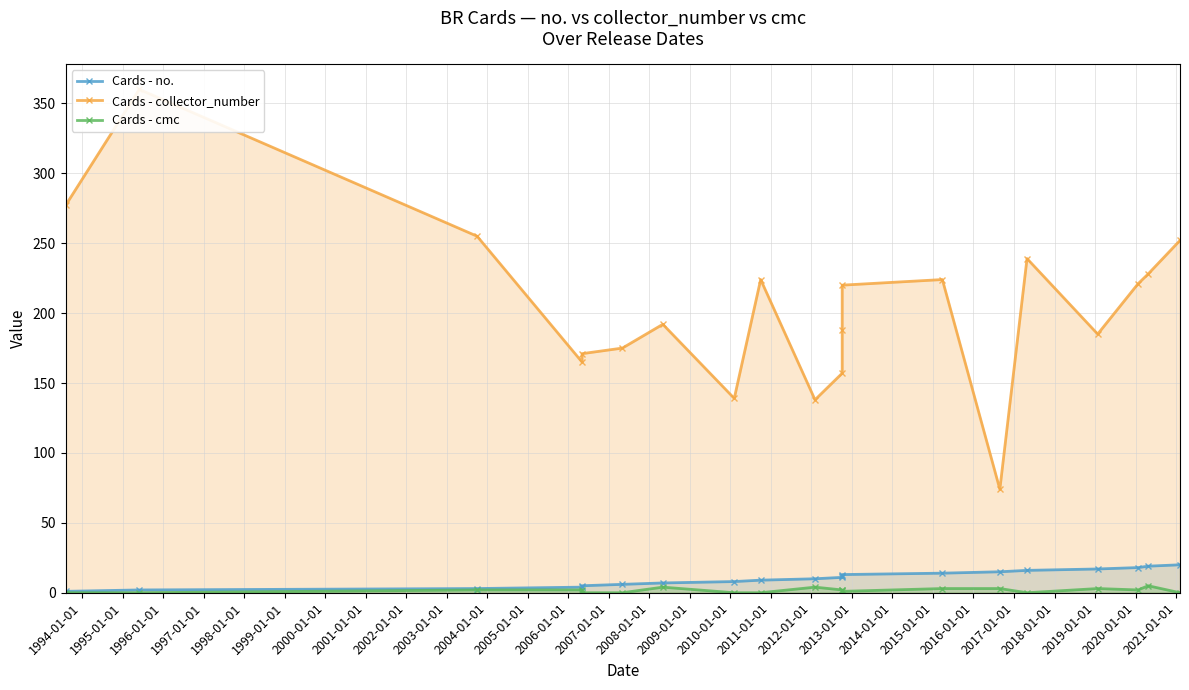

How many data points does each series have?

20